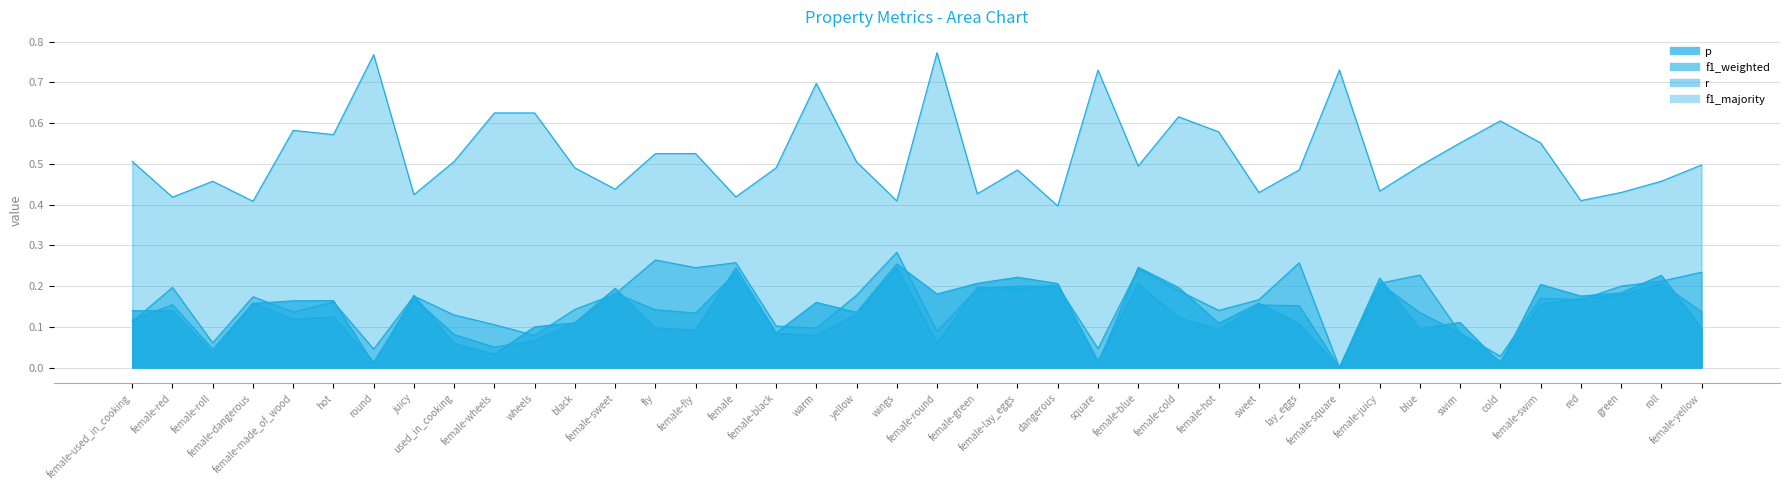

At which category does f1_majority reach its first local peak?

female-roll